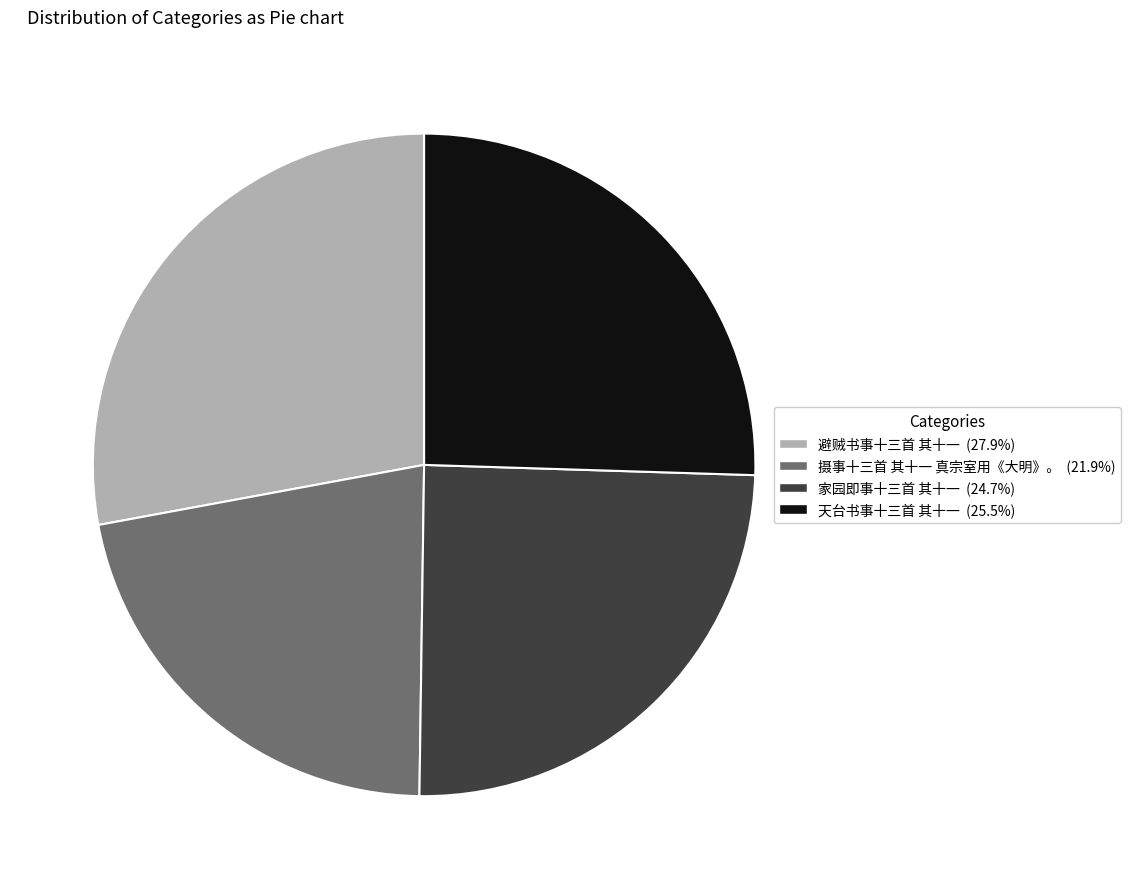

What is the ratio of the value at 避贼书事十三首 其十一 (27.9%) to the value at 天台书事十三首 其十一 (25.5%)?

1.1